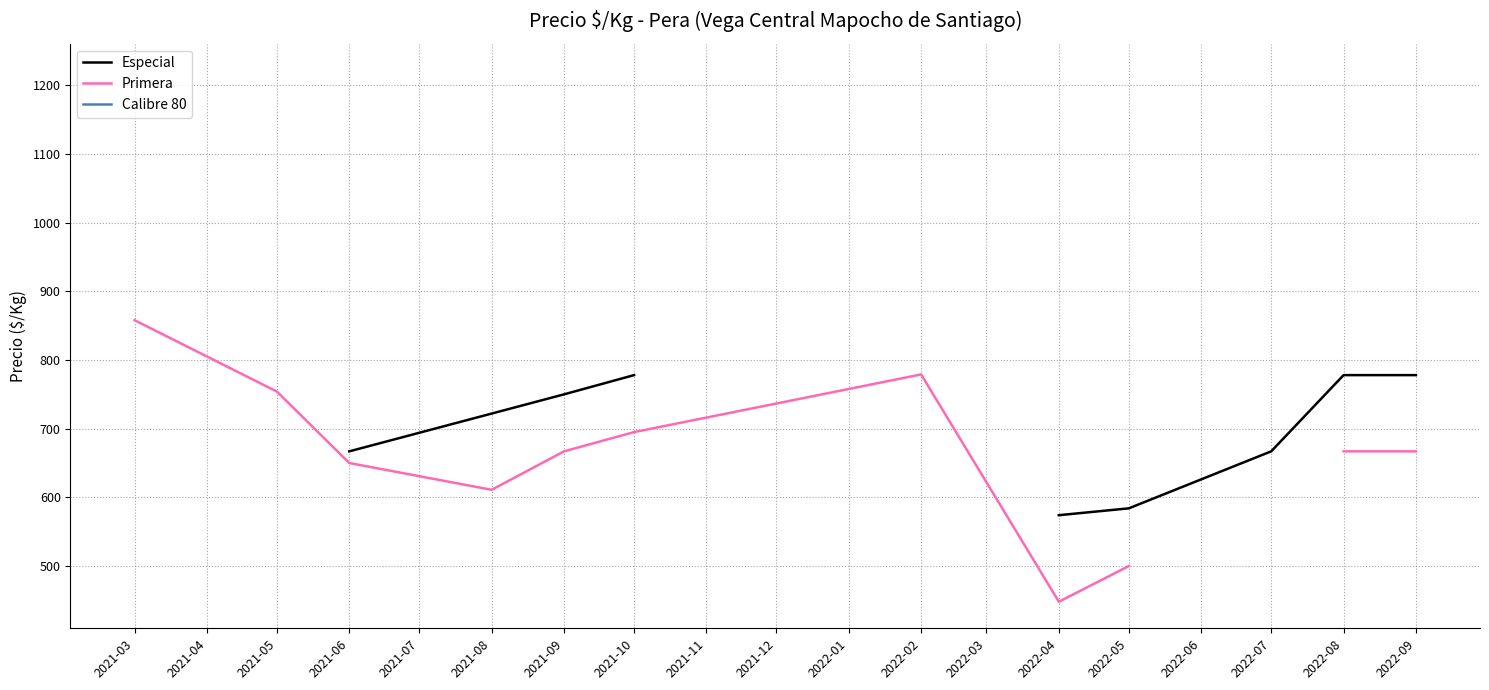

Is the value of Primera at 2021-09 greater than the value of Calibre 80 at 2021-08?

No